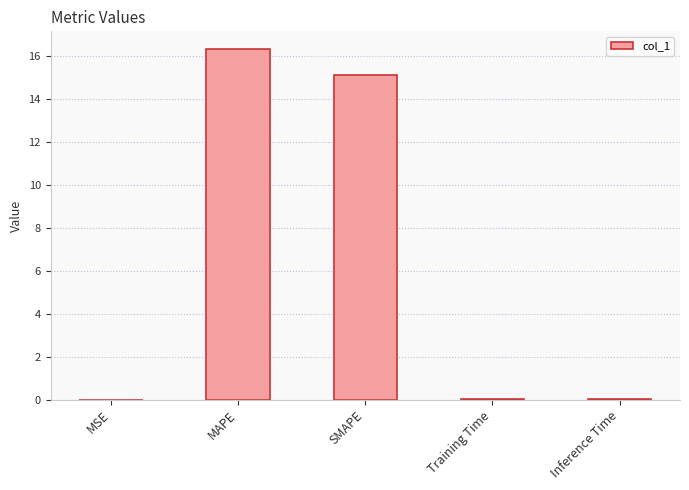

What is the sum of the values at MSE and SMAPE?

15.1